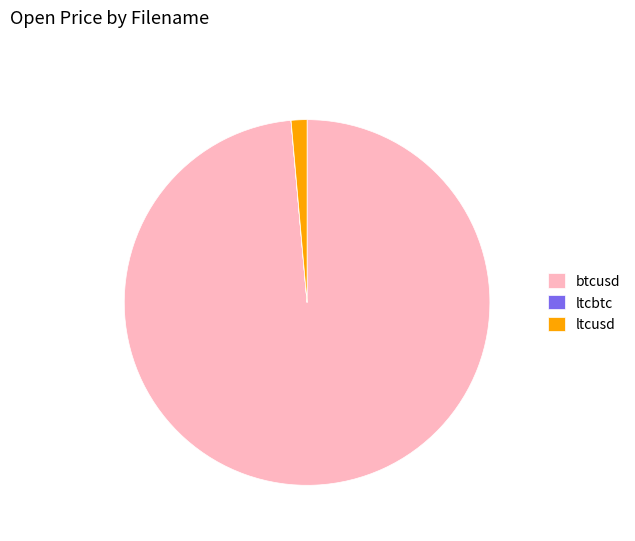

Which slice is the largest?

btcusd